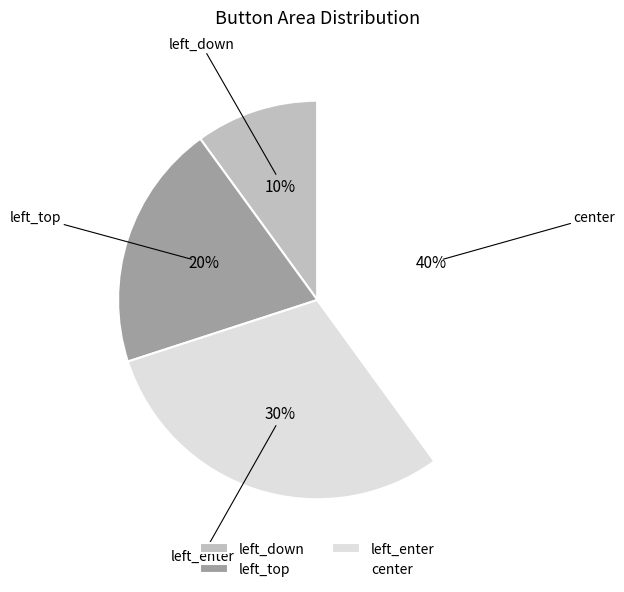

To the nearest percent, what is the difference between the left_enter and center slice percentages?

10%